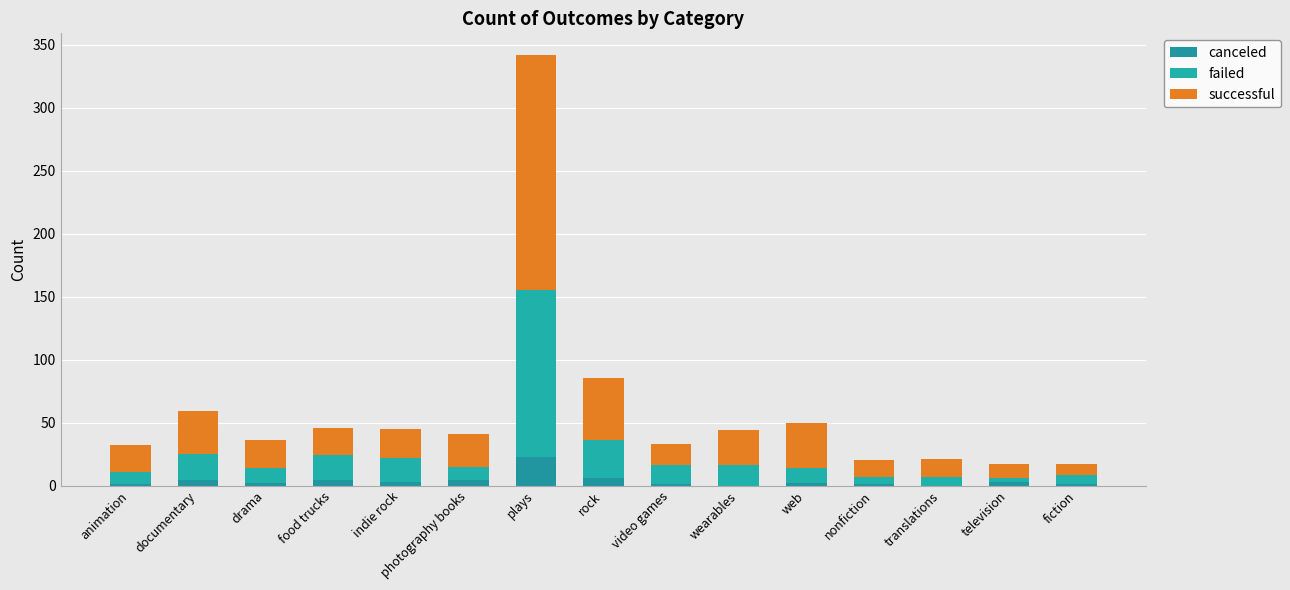

True or false: canceled has a value of 1 at fiction.

False